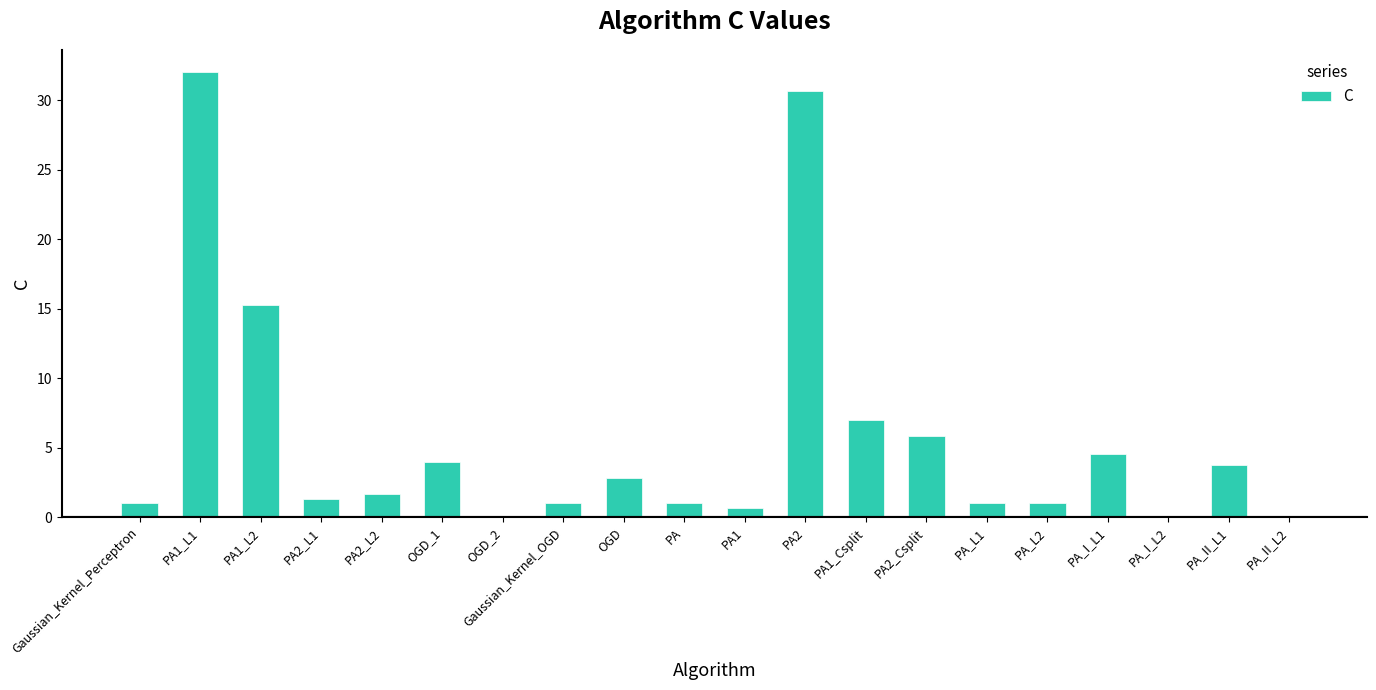

Reading left to right, extract all data points from this chart.

Gaussian_Kernel_Perceptron=1.0	PA1_L1=32.0	PA1_L2=15.3	PA2_L1=1.3	PA2_L2=1.6	OGD_1=4.0	OGD_2=0.1	Gaussian_Kernel_OGD=1.0	OGD=2.8	PA=1.0	PA1=0.7	PA2=30.7	PA1_Csplit=7.0	PA2_Csplit=5.8	PA_L1=1.0	PA_L2=1.0	PA_I_L1=4.5	PA_I_L2=0.1	PA_II_L1=3.7	PA_II_L2=0.1